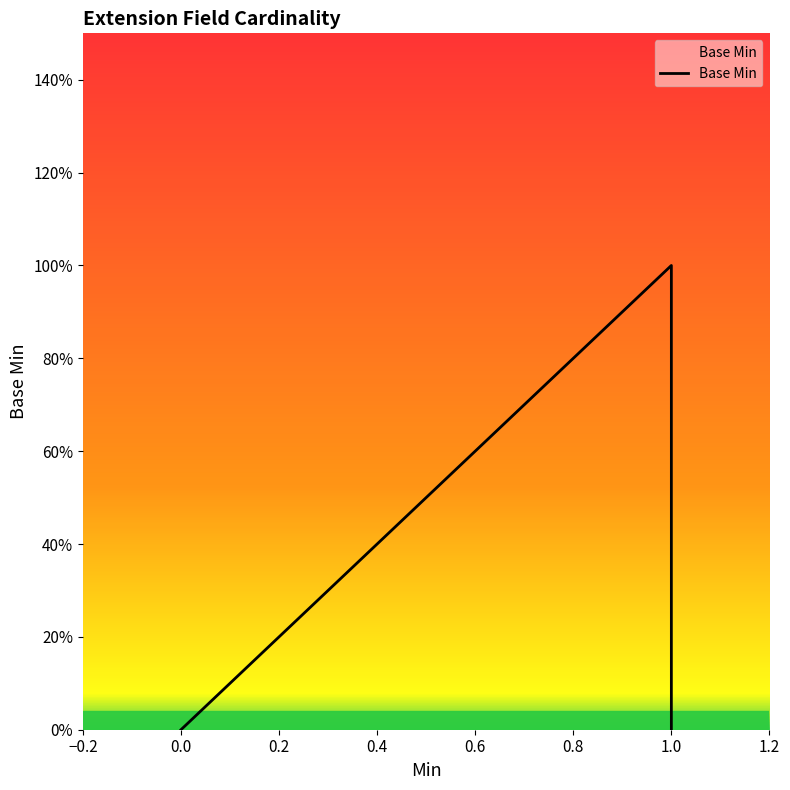

The chart shows a value of 0 at 1.0. True or false?

False